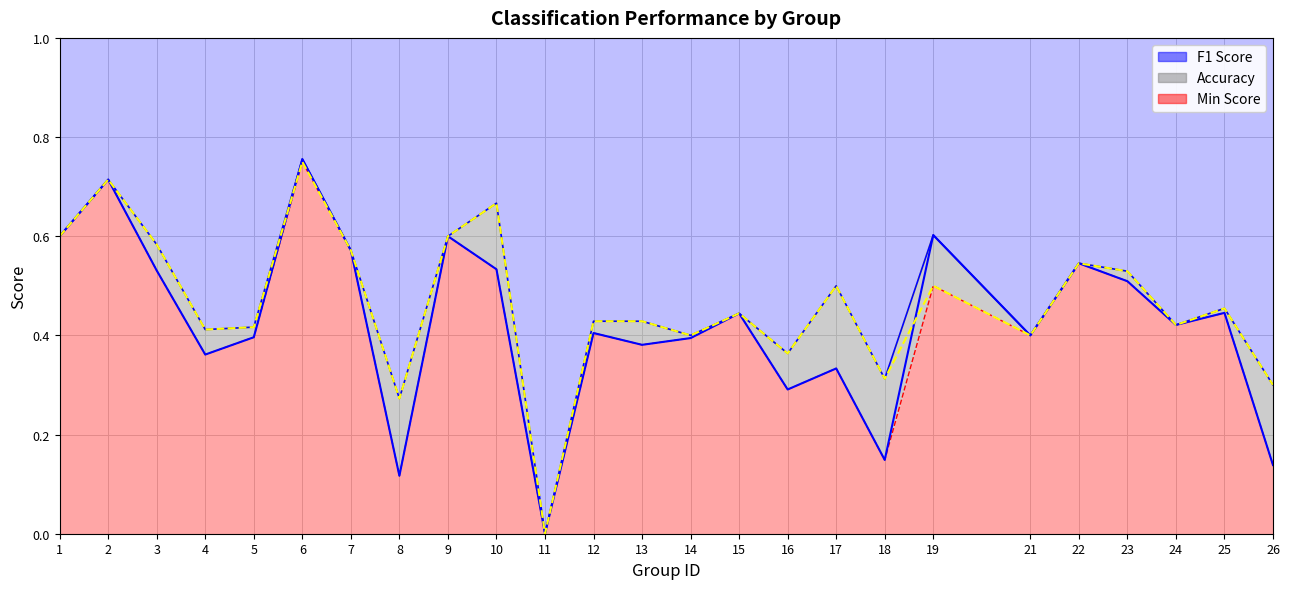

What is the average value of the F1 Score series?

0.4